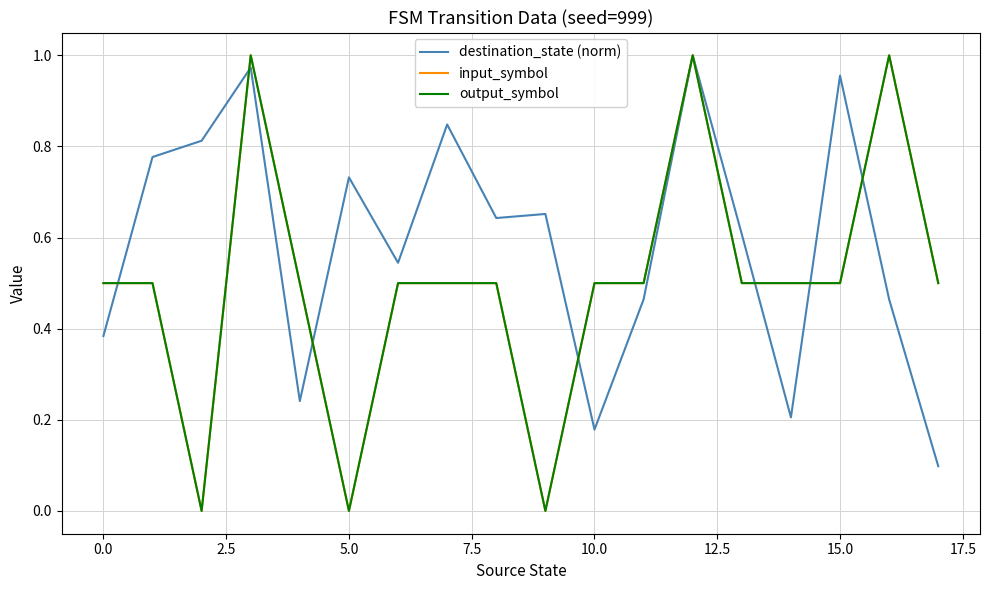

Reading left to right, transcribe all the data shown in this chart.

destination_state (norm): 0.4	0.8	0.8	1.0	0.2	0.7	0.5	0.8	0.6	0.7	0.2	0.5	1.0	0.6	0.2	1.0	0.5	0.1
input_symbol: 0.5	0.5	0.0	1.0	0.5	0.0	0.5	0.5	0.5	0.0	0.5	0.5	1.0	0.5	0.5	0.5	1.0	0.5
output_symbol: 0.5	0.5	0.0	1.0	0.5	0.0	0.5	0.5	0.5	0.0	0.5	0.5	1.0	0.5	0.5	0.5	1.0	0.5